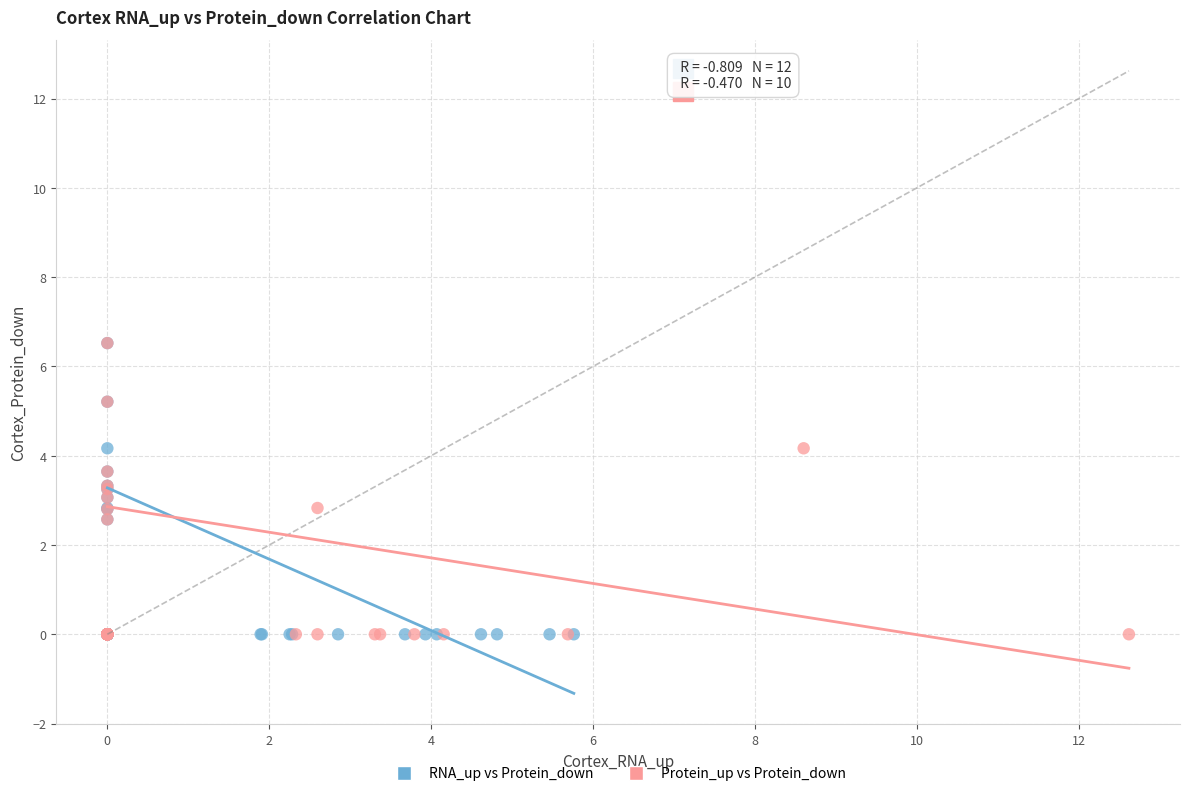

What are all the series names shown in the legend?

RNA_up vs Protein_down, Protein_up vs Protein_down